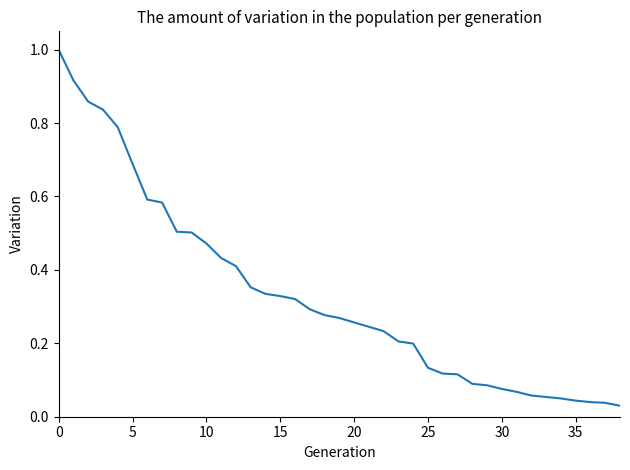

What is the difference between the maximum and minimum values?

1.0